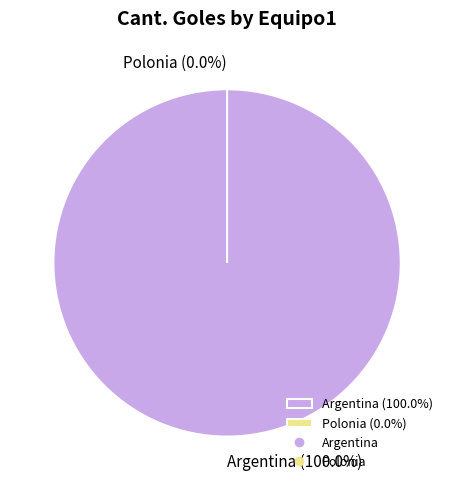

What is the change in value from Argentina to Polonia?

-1